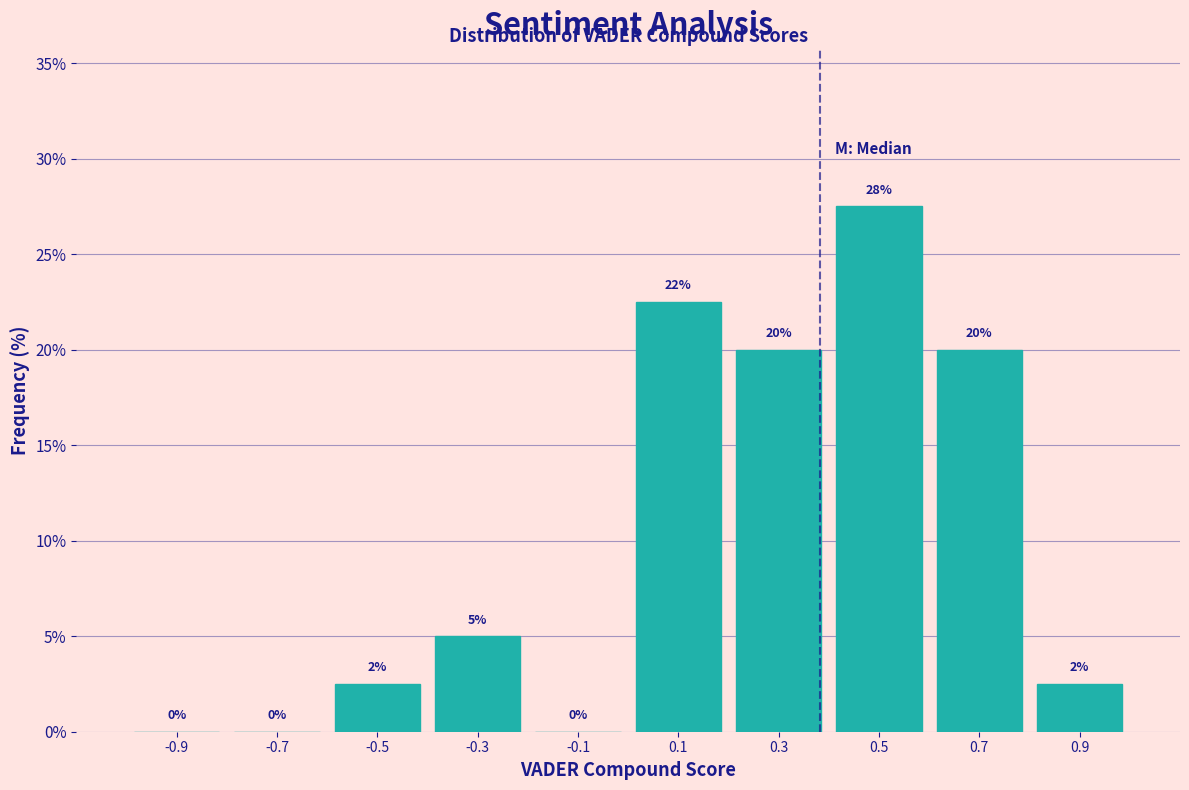

Over which range of the x-axis is the bar tallest?

0.4 to 0.6